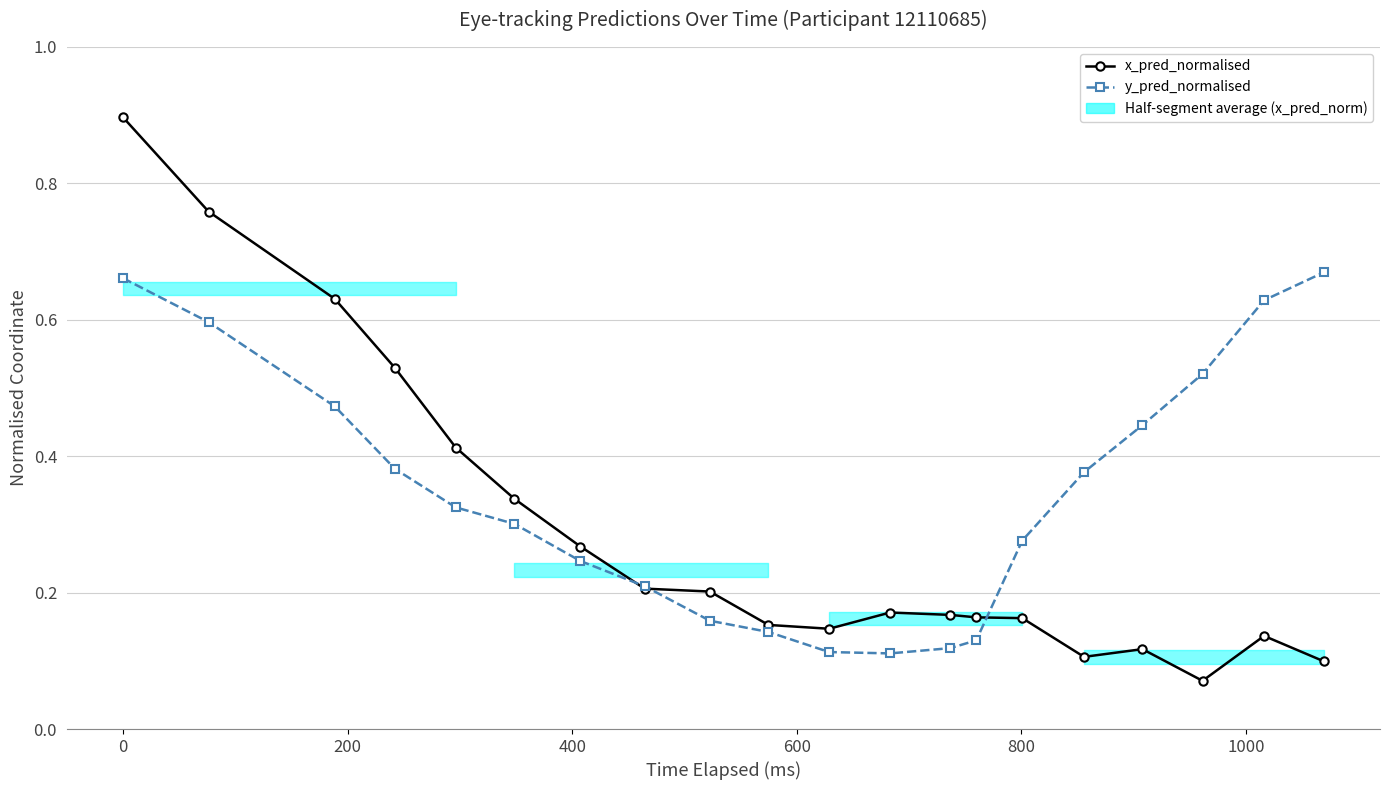

After their last crossing, which series has the higher values: y_pred_normalised or x_pred_normalised?

y_pred_normalised